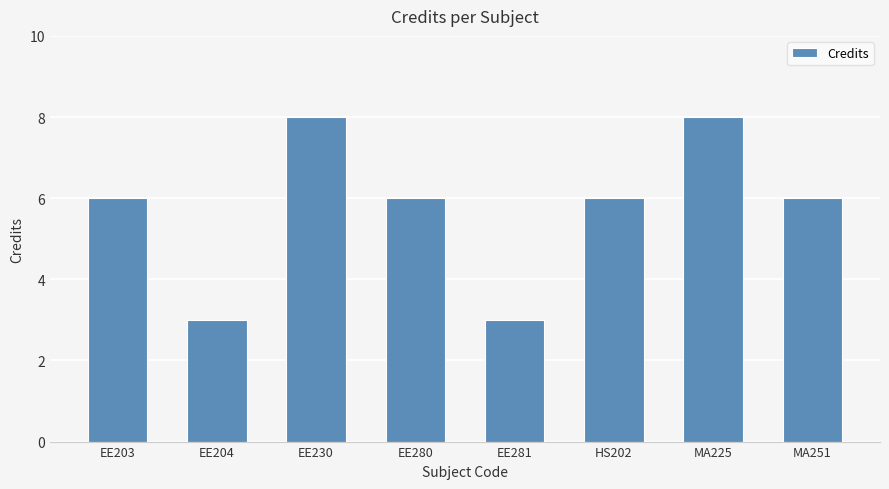

What is the value of the 3rd bar from the left?

8